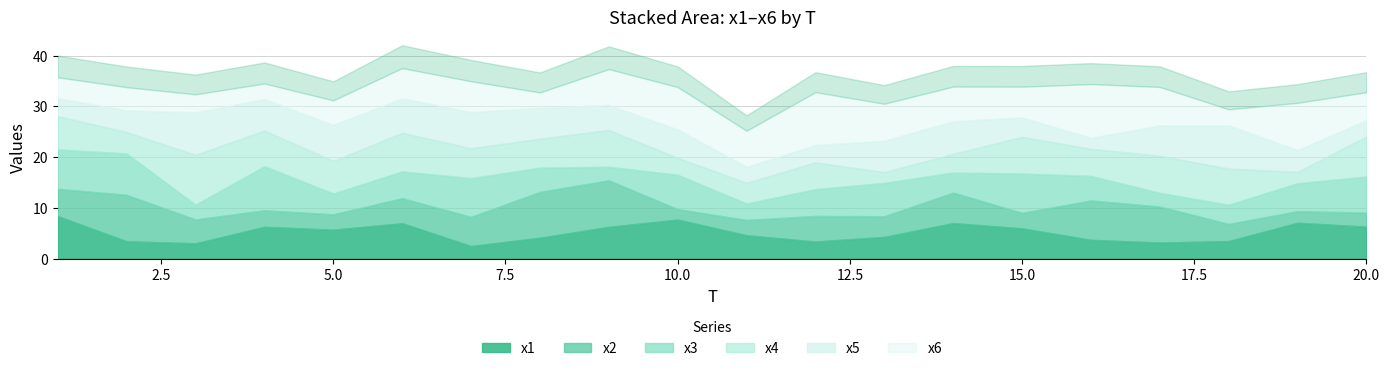

What are all the series names shown in the legend?

x1, x2, x3, x4, x5, x6